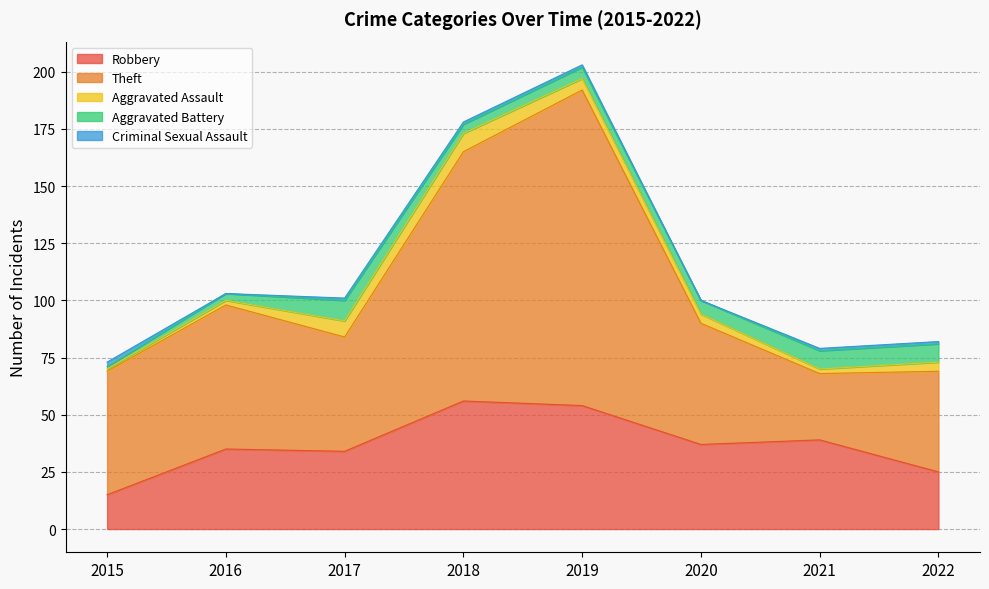

True or false: Aggravated Assault has a value of 8 at 2018.

True